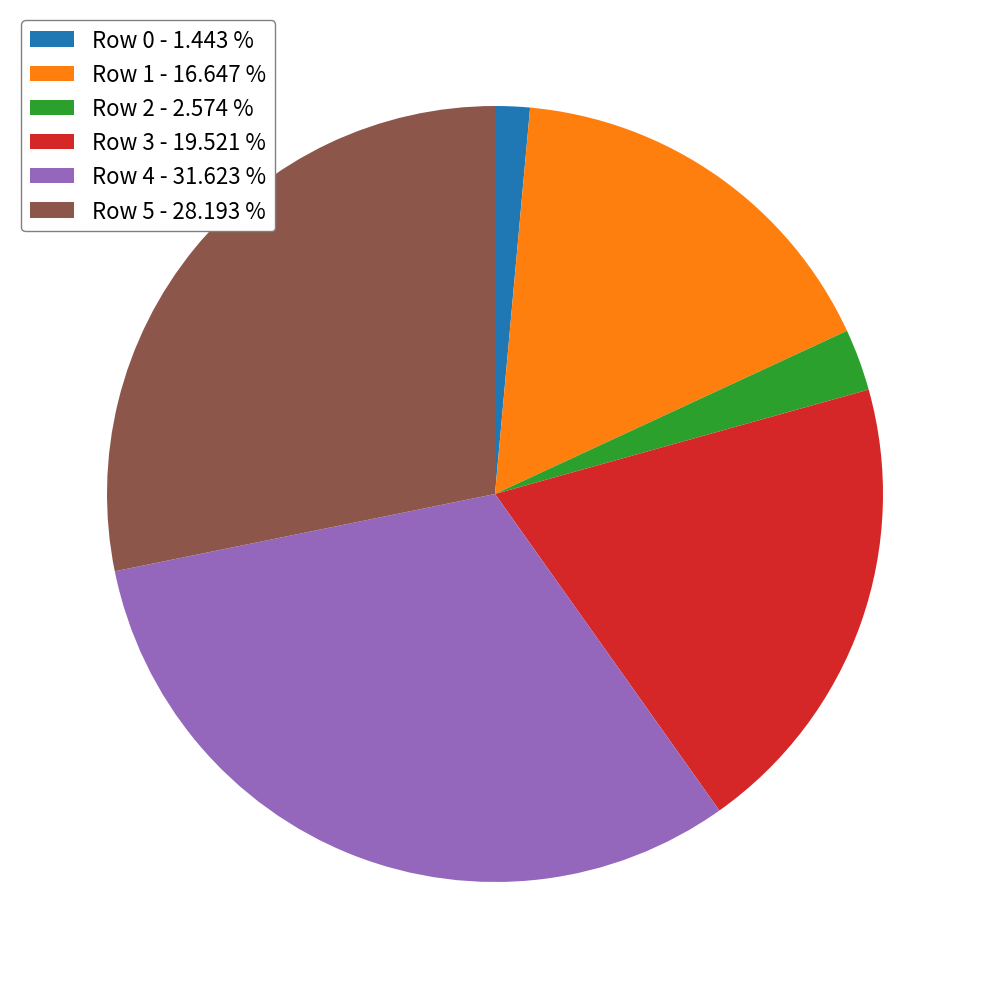

Which category has the smallest portion of the pie?

Row 0 - 1.443 %